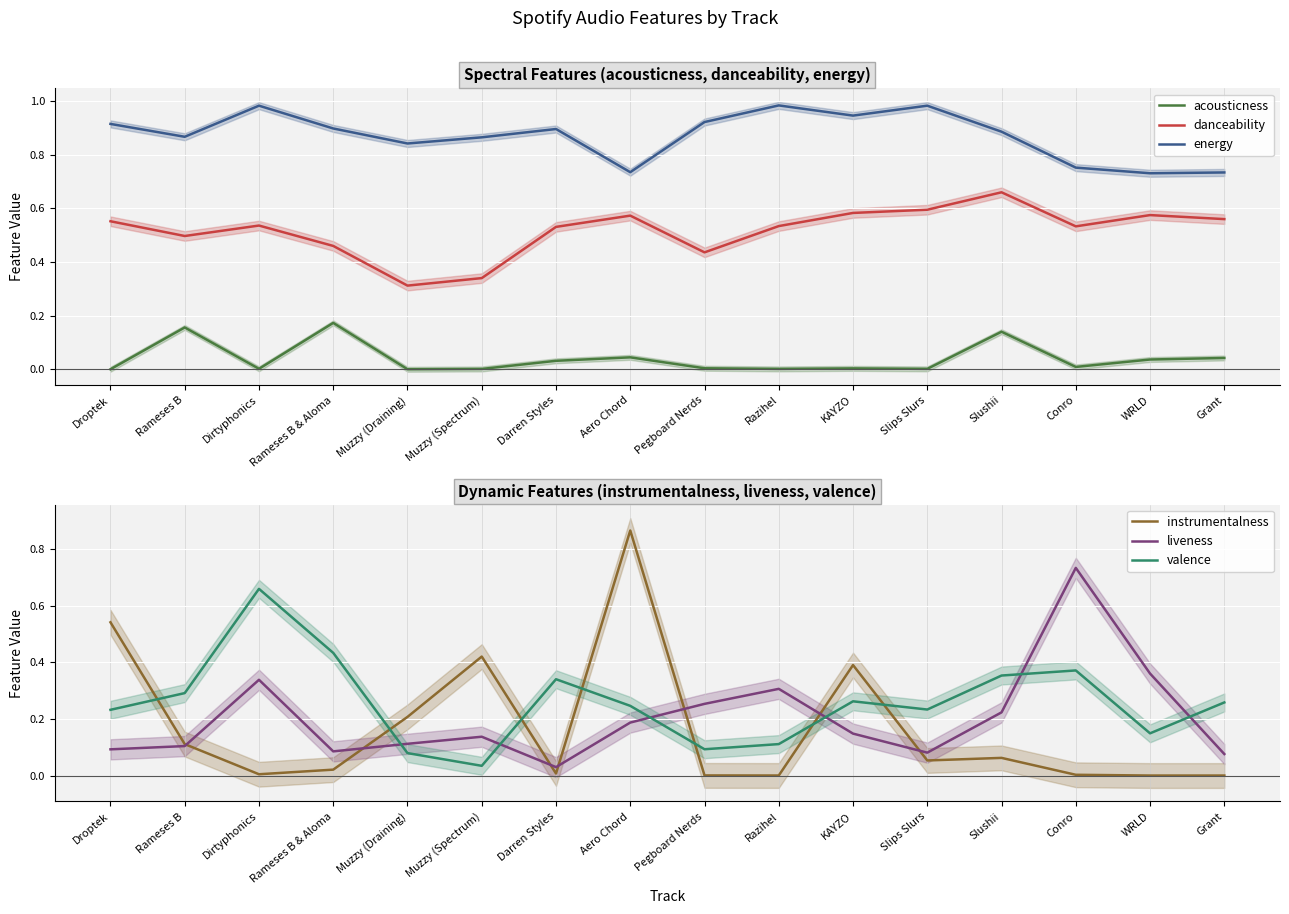

At Droptek, list the series in order from smallest to largest.

acousticness, liveness, valence, instrumentalness, danceability, energy